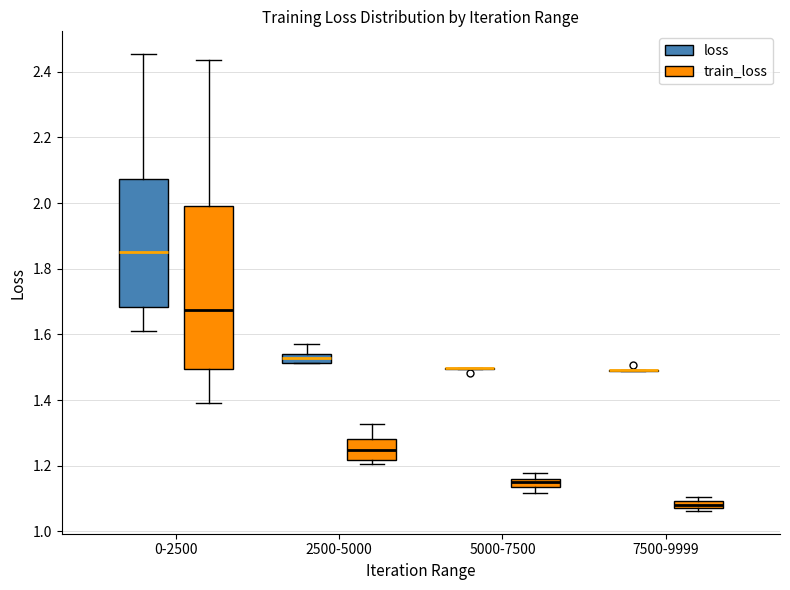

Comparing the boxes themselves (not the whiskers), which one is the tallest?

0-2500 (train_loss)